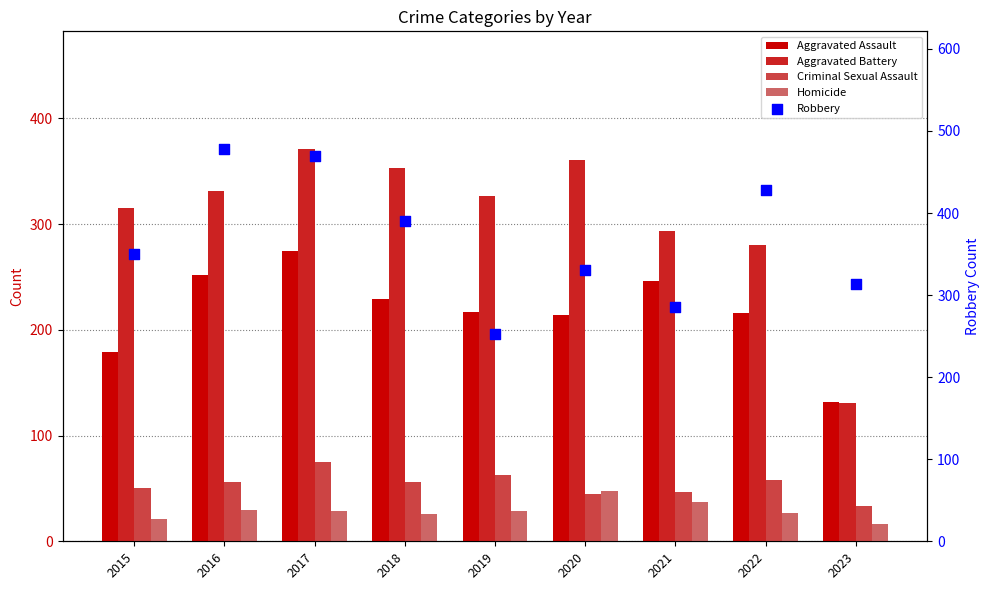

Which series contains the lowest Y value?

Homicide